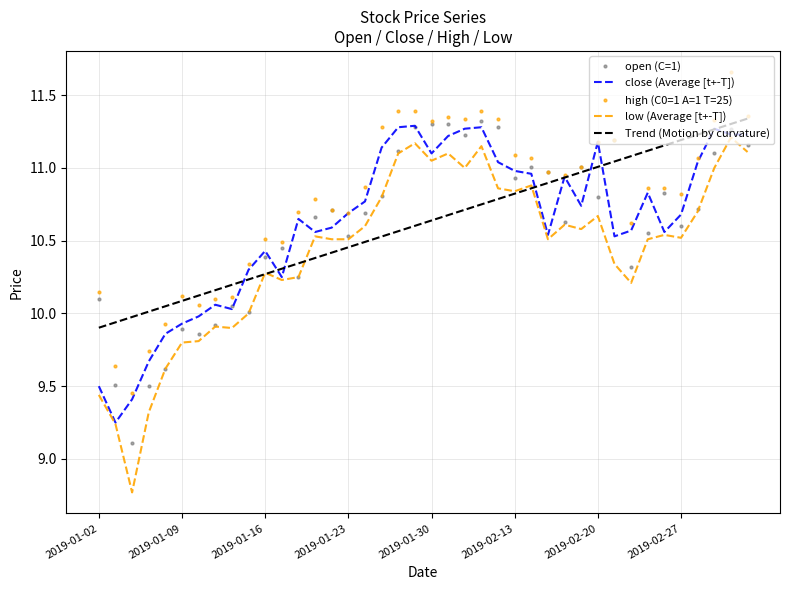

Which series has the largest total across all categories?

high (C0=1 A=1 T=25)